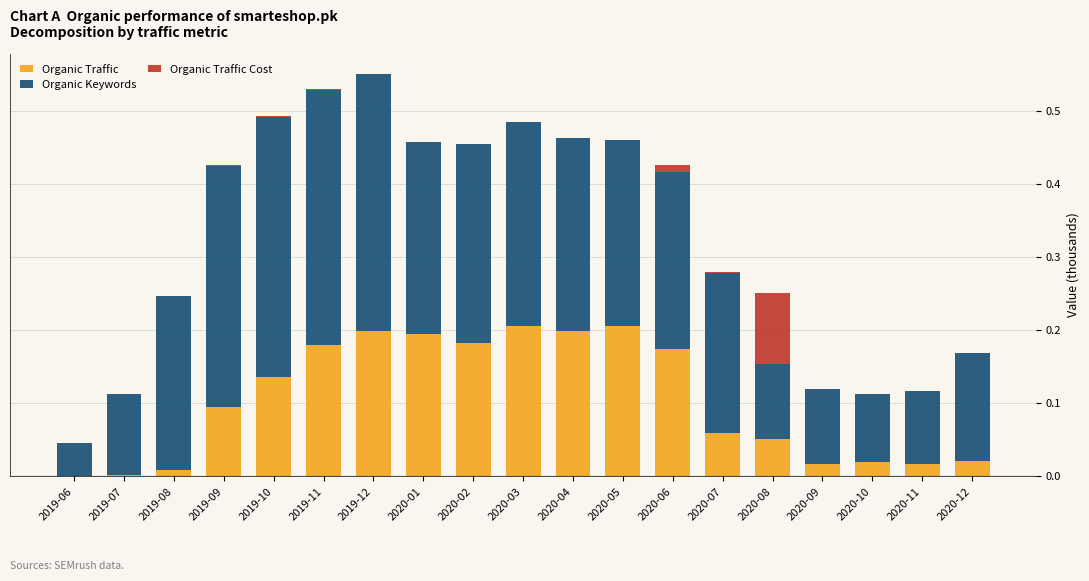

The value of Organic Traffic at 2020-06 is 0.3. True or false?

False